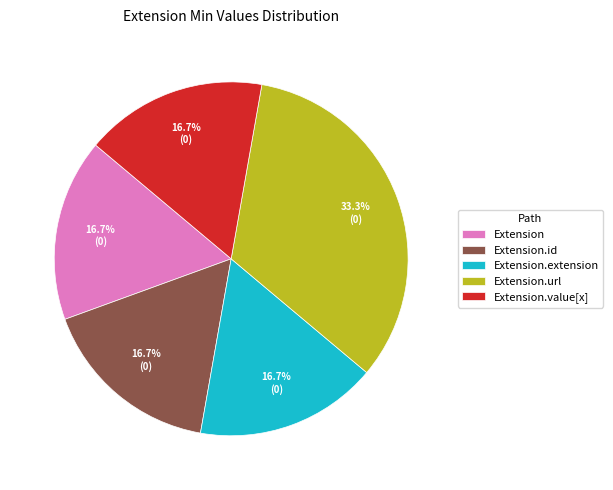

Which category has the biggest portion of the pie?

Extension.url